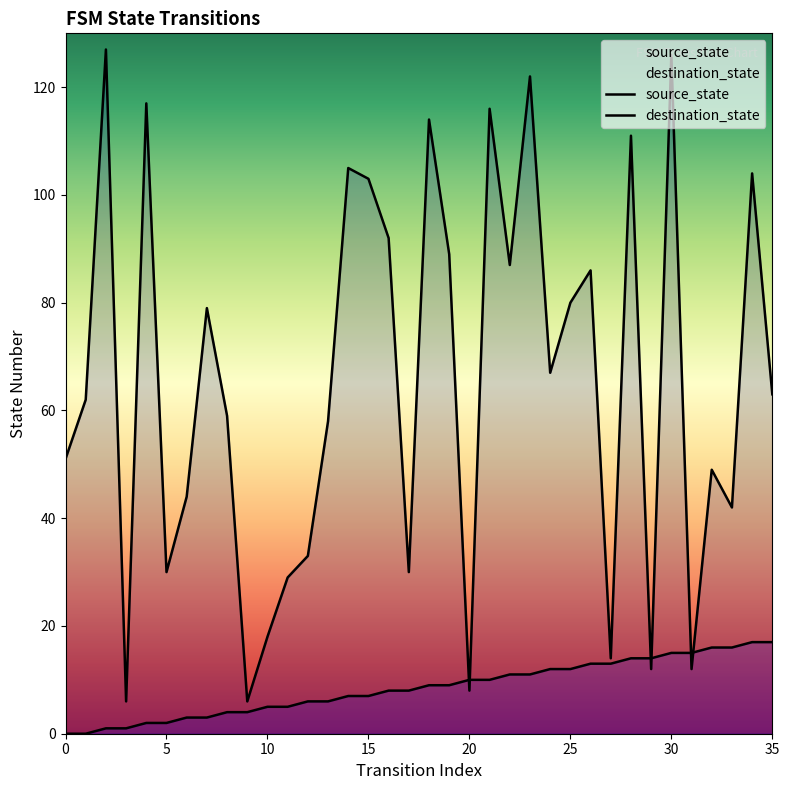

After their last crossing, which series has the higher values: source_state or destination_state?

destination_state